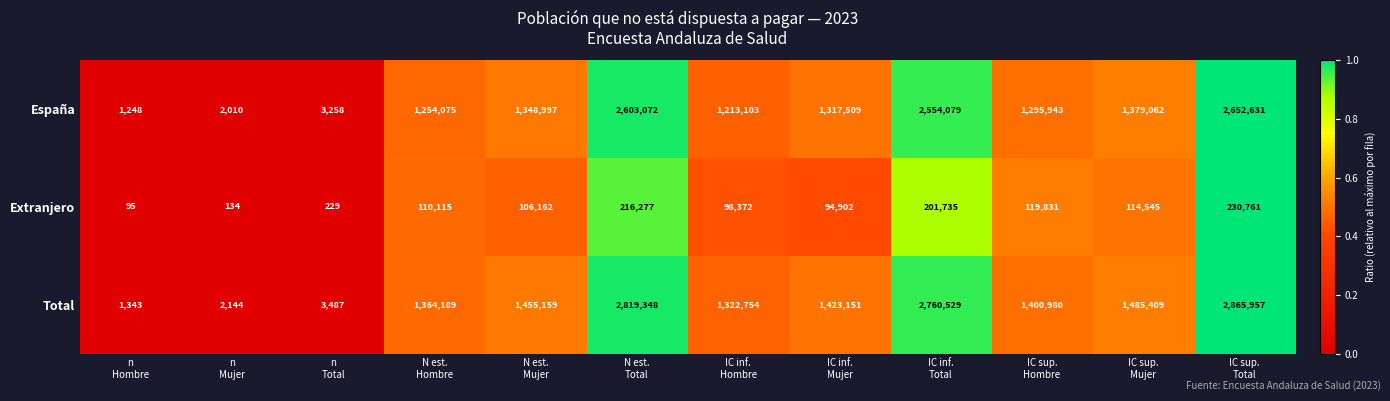

How many data points does each series have?

12